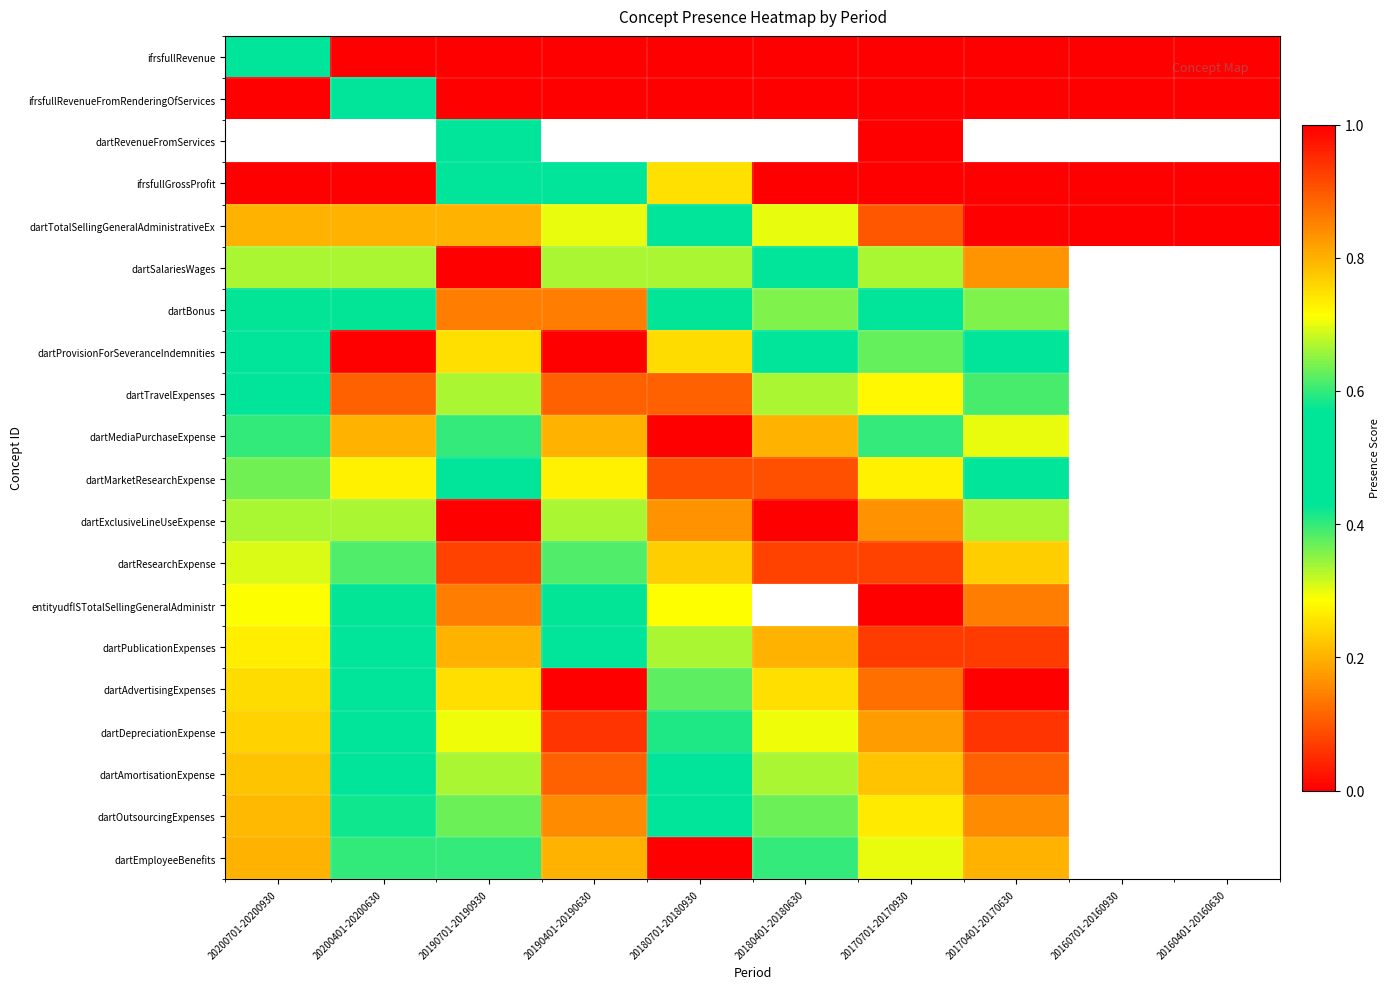

Is it true that dartTravelExpenses equals 0.9 at 20200401-20200630?

True